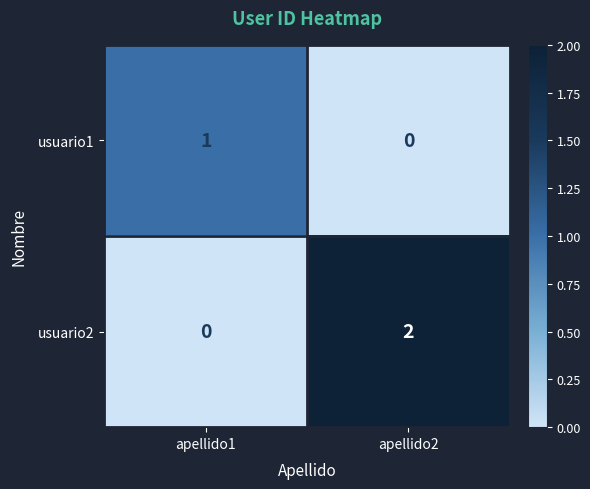

Which series has the largest total across all categories?

usuario2